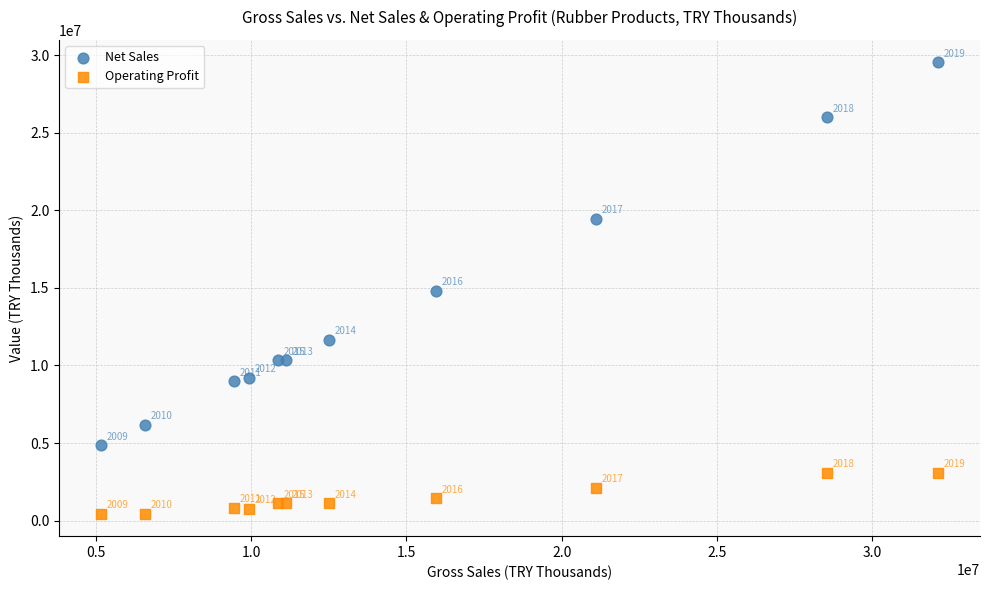

In the Net Sales series, what Y value is closest to 17186397?

19454737.7